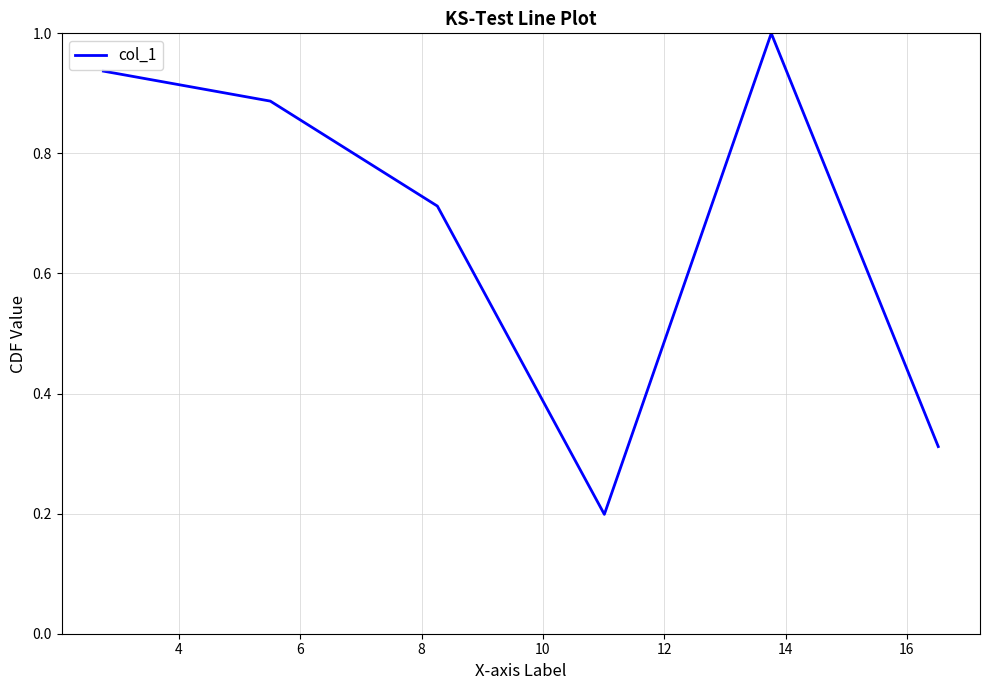

What is the difference between the maximum and minimum values?

0.8